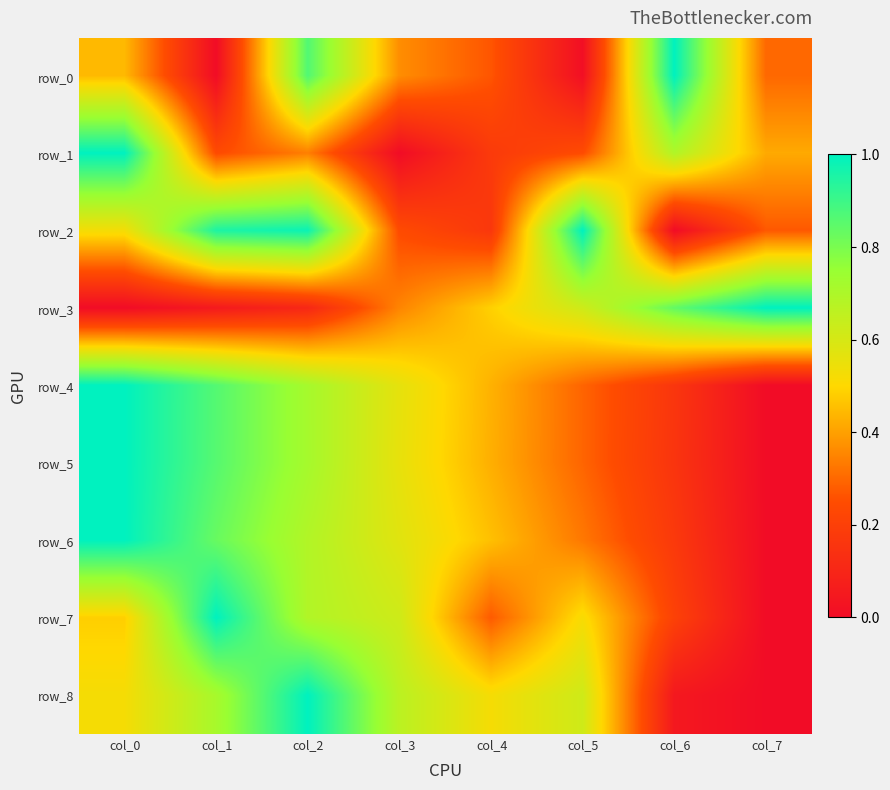

Which category has the lowest value across all series?

col_1